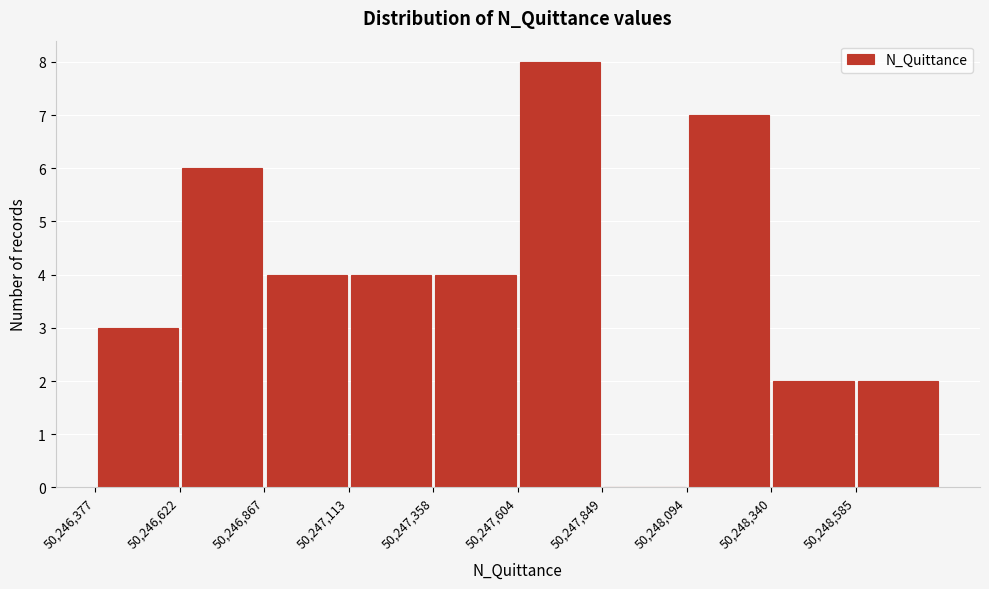

How tall is the bar that spans 50246850 to 50247100 on the x-axis? Neither the bar edges nor the heights are printed on the chart, so give them approximately, as read against the axes.

4